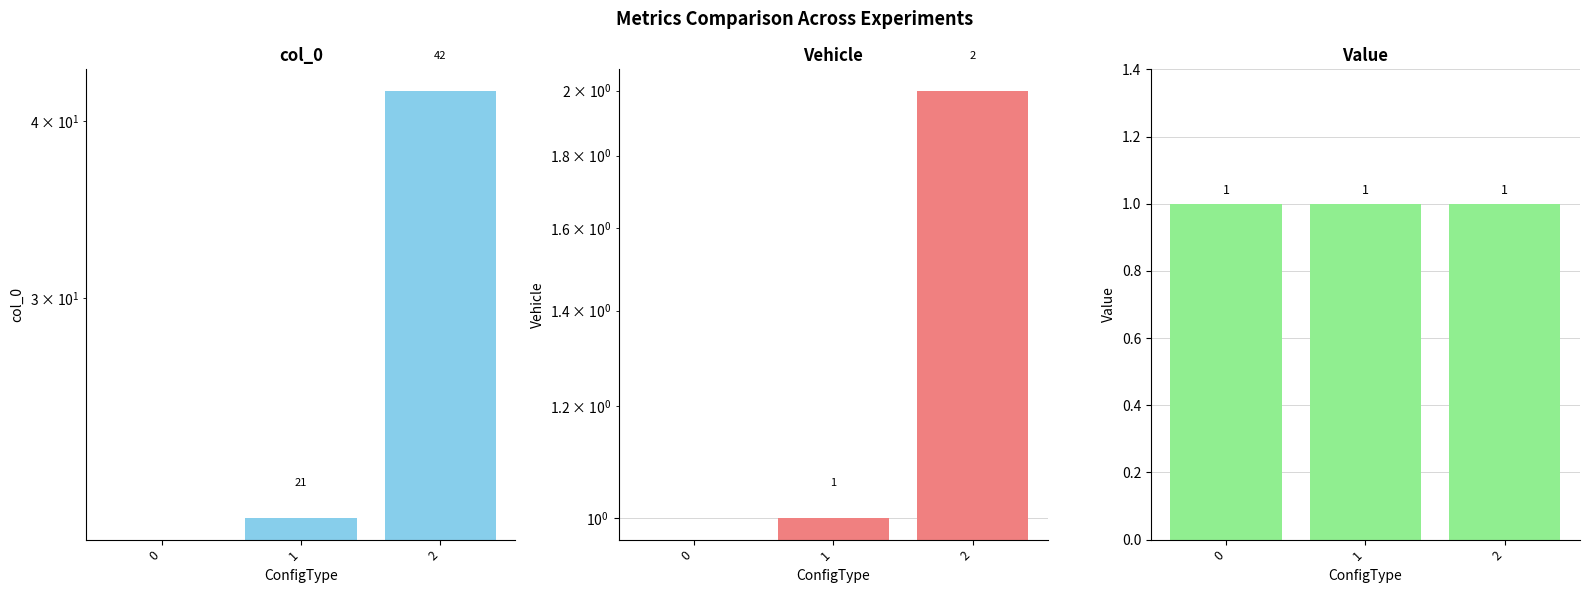

At which label does col_0 first exceed 21?

2